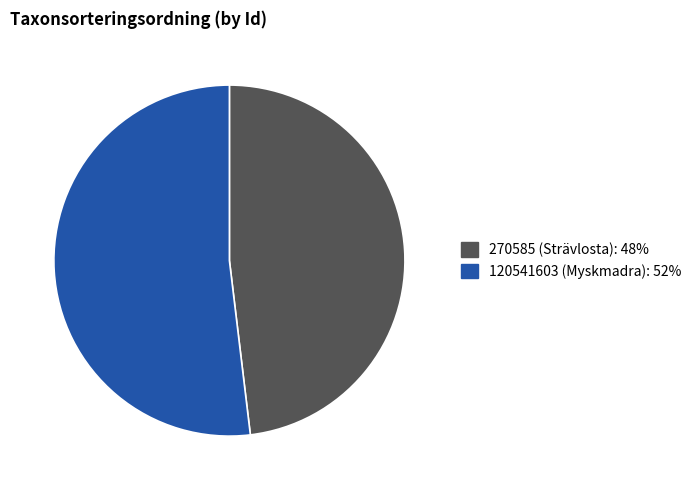

Which slice represents more than half of the pie?

120541603